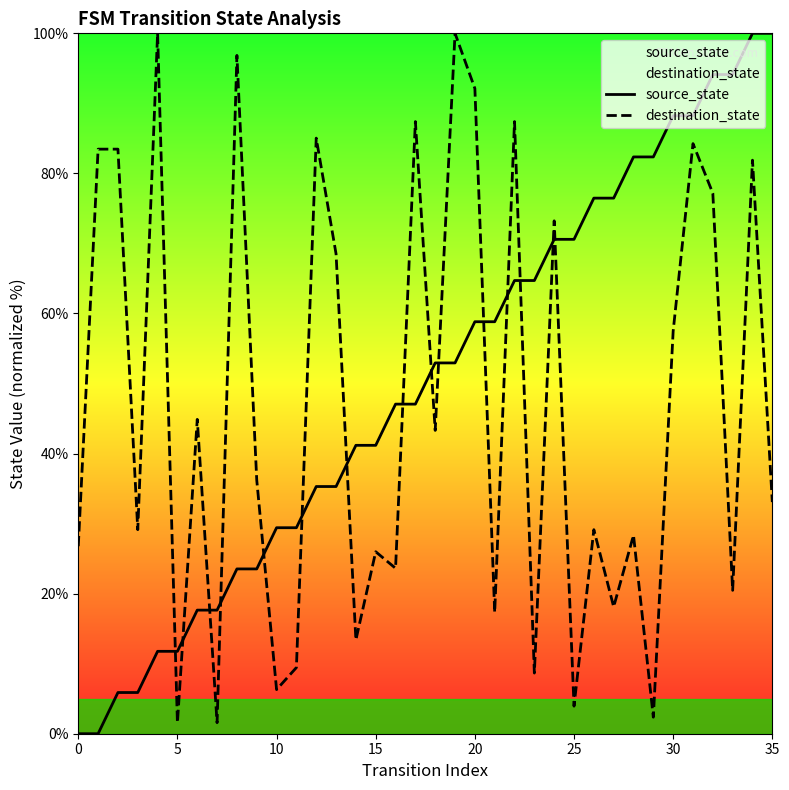

How many lines are shown in the chart?

2